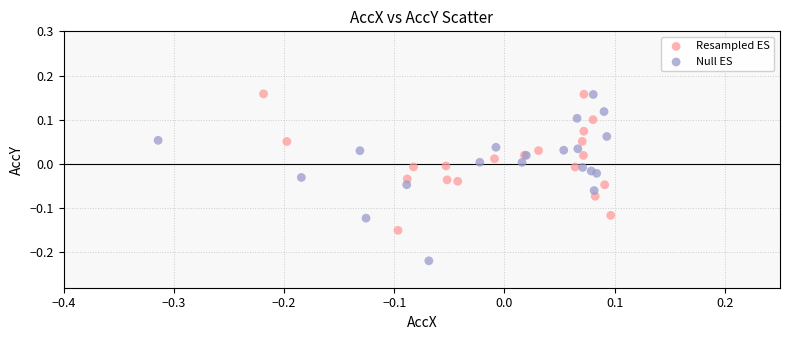

Which series has the widest spread of Y values?

Null ES